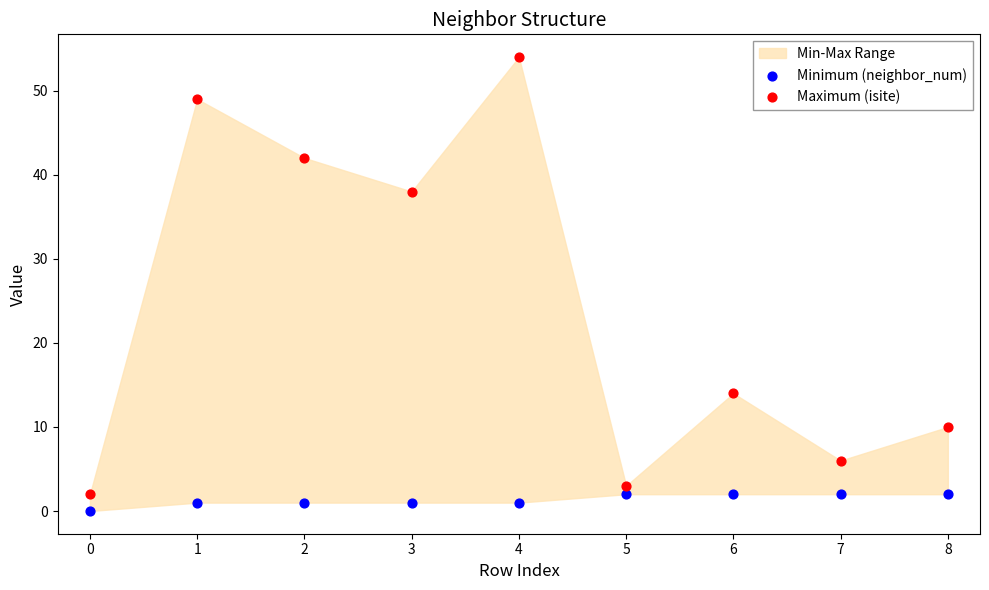

Which series has the largest Y range (max minus min)?

Maximum (isite)